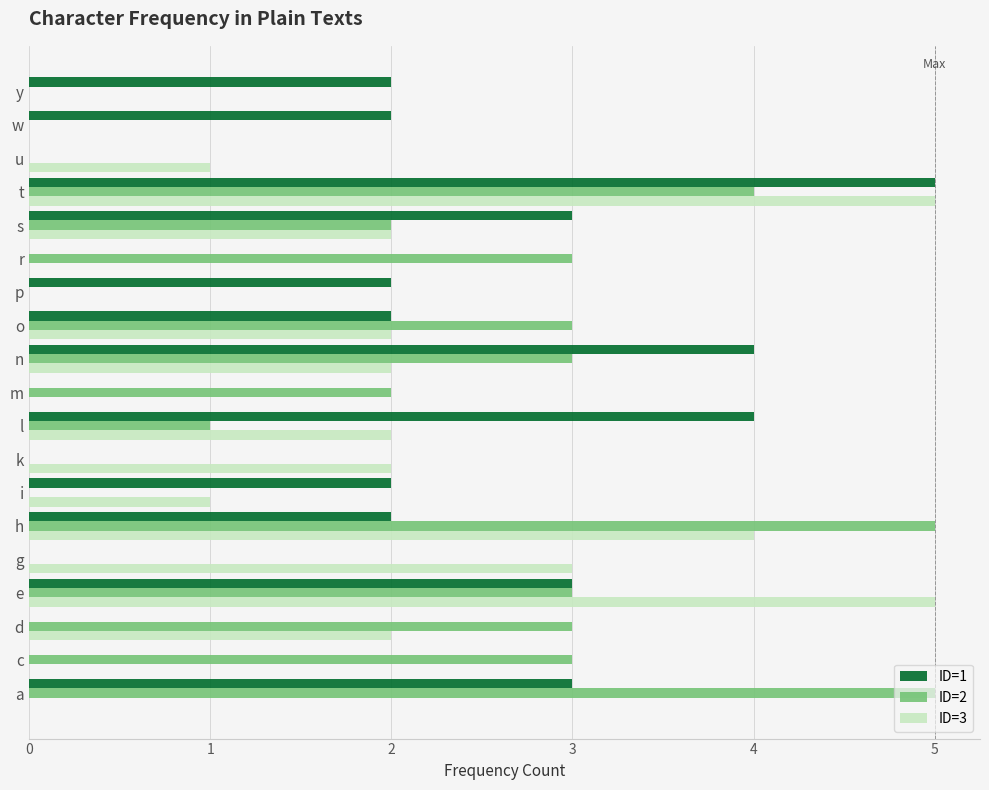

What is the sum of all ID=1 values?

34